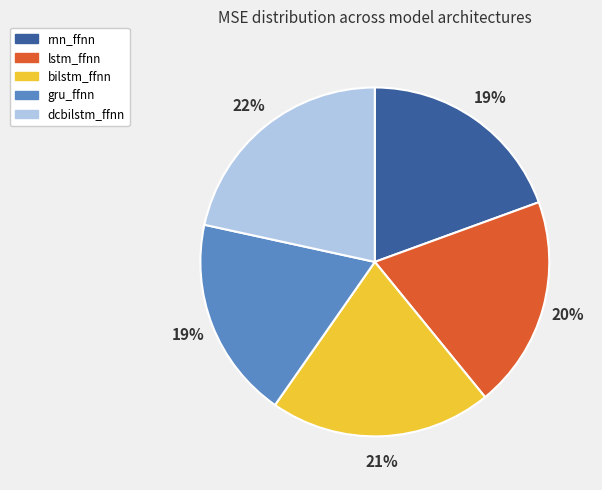

Approximately how many times larger is the value at rnn_ffnn compared to bilstm_ffnn?

0.9